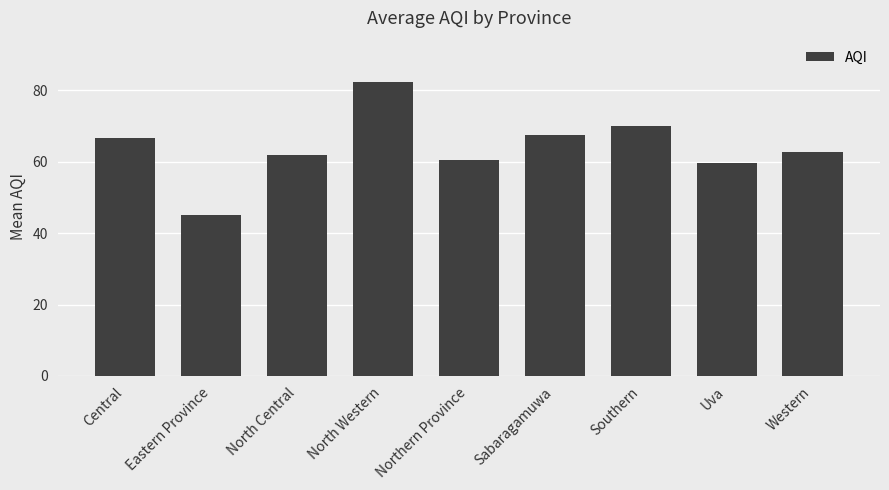

What is the label of the 2nd bar from the right?

Uva